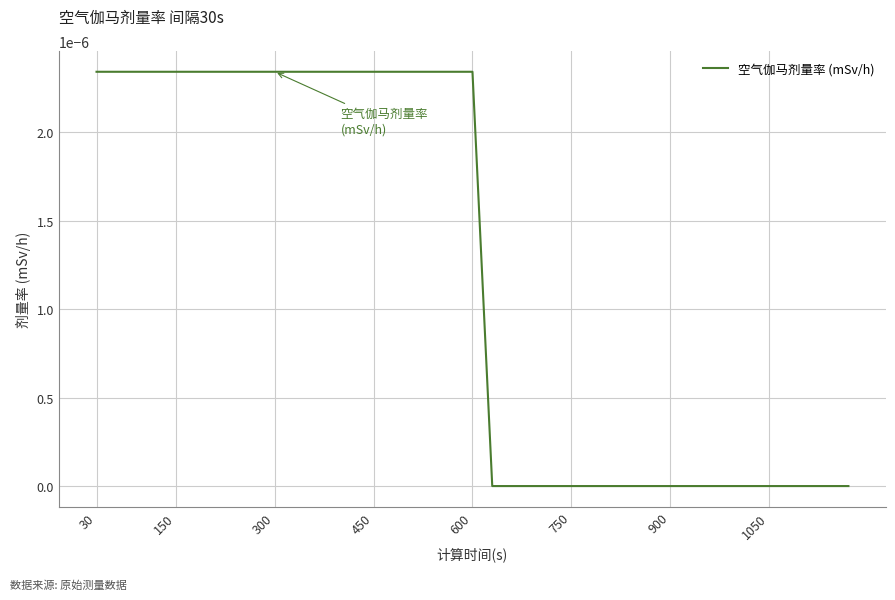

How many lines are shown in the chart?

1